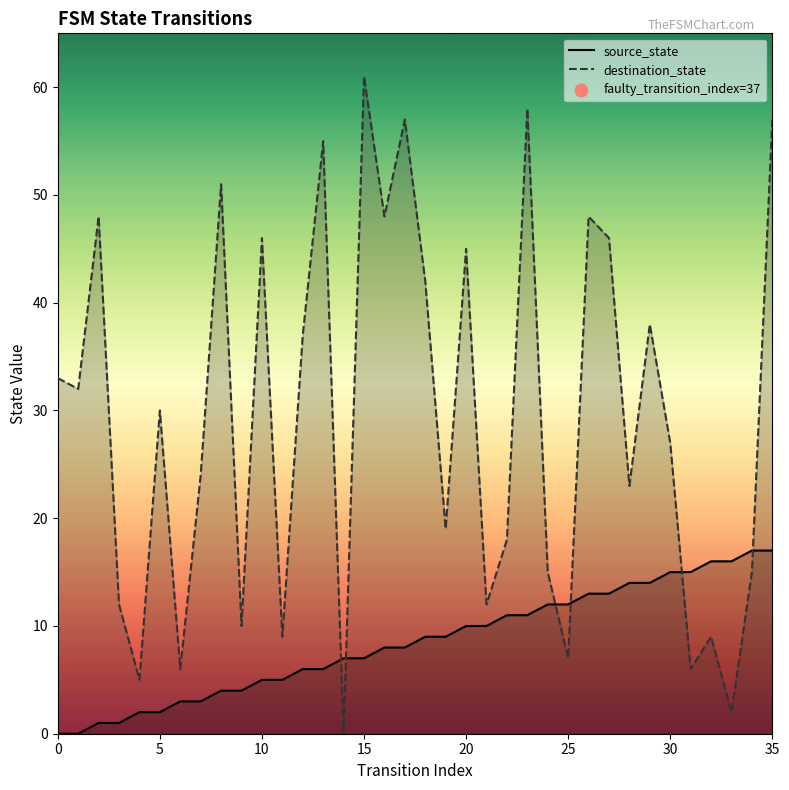

Which series has the largest total across all categories?

destination_state